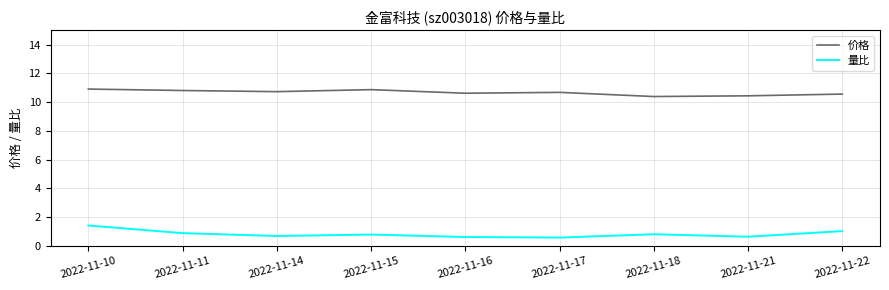

In 量比, how many points are lower than both neighbors (excluding endpoints)?

3